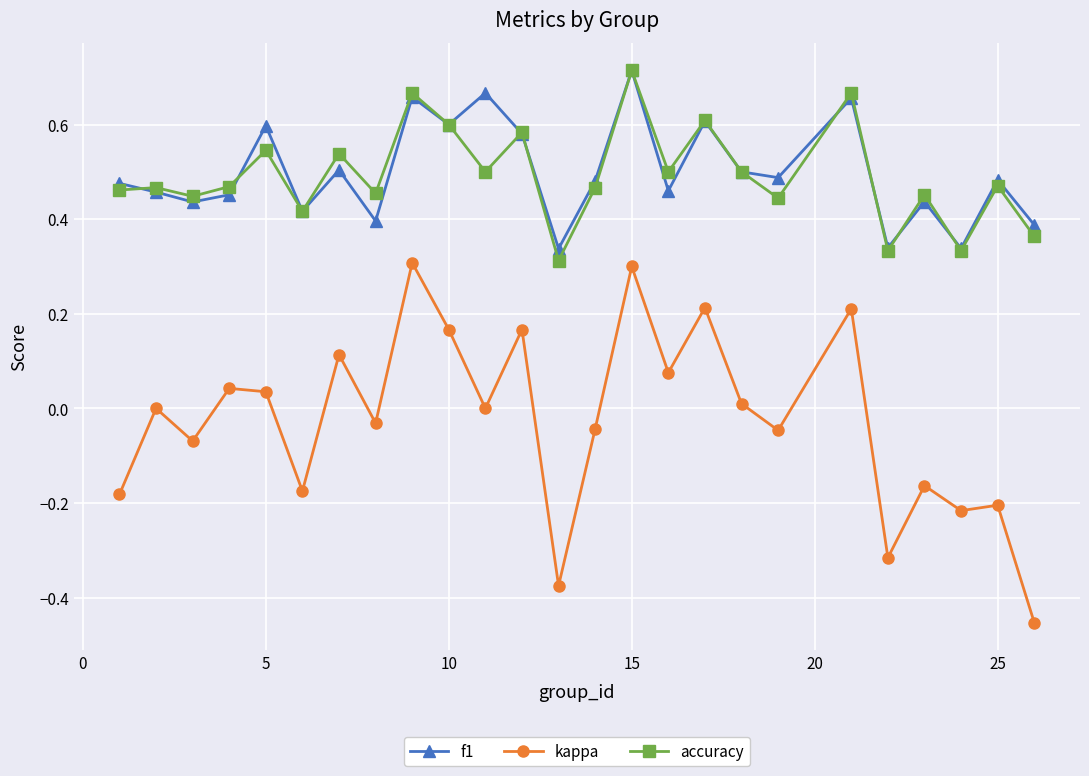

Which series has the largest range (max minus min)?

kappa